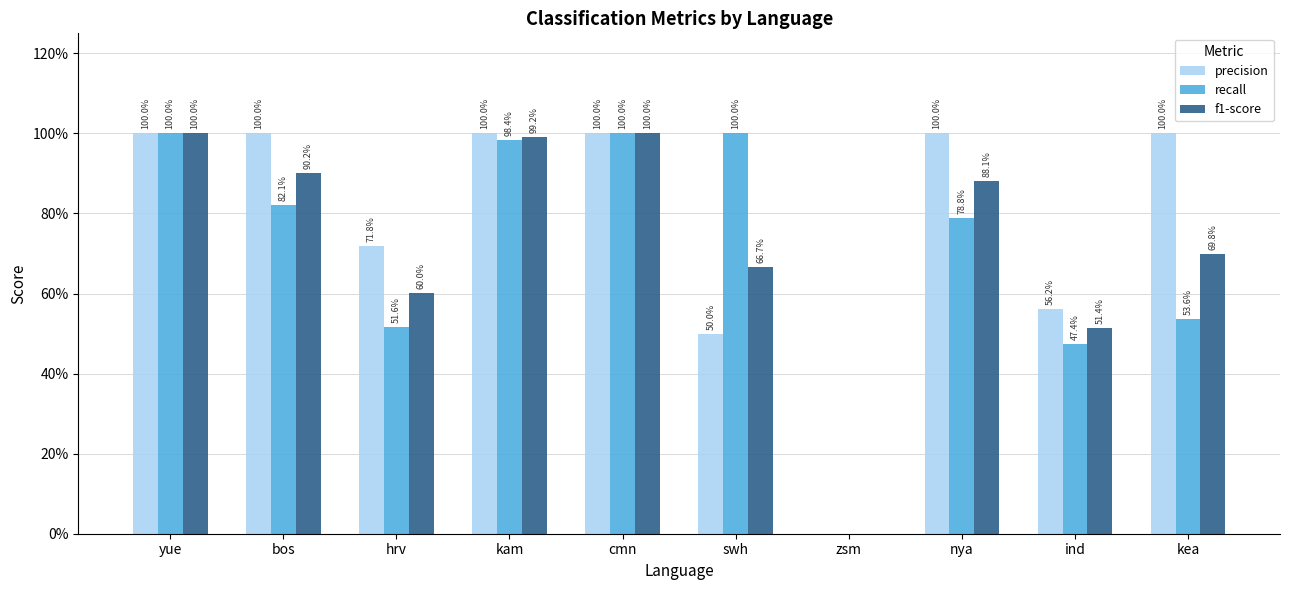

Are the bars grouped side by side (vs. stacked)?

Yes